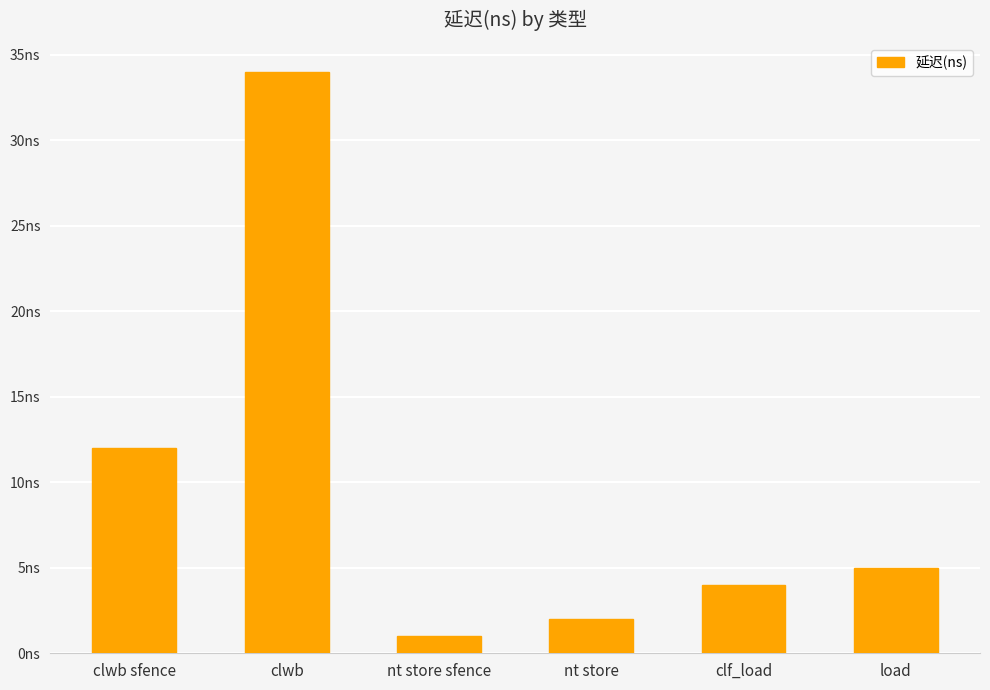

Does the chart contain any negative values?

No